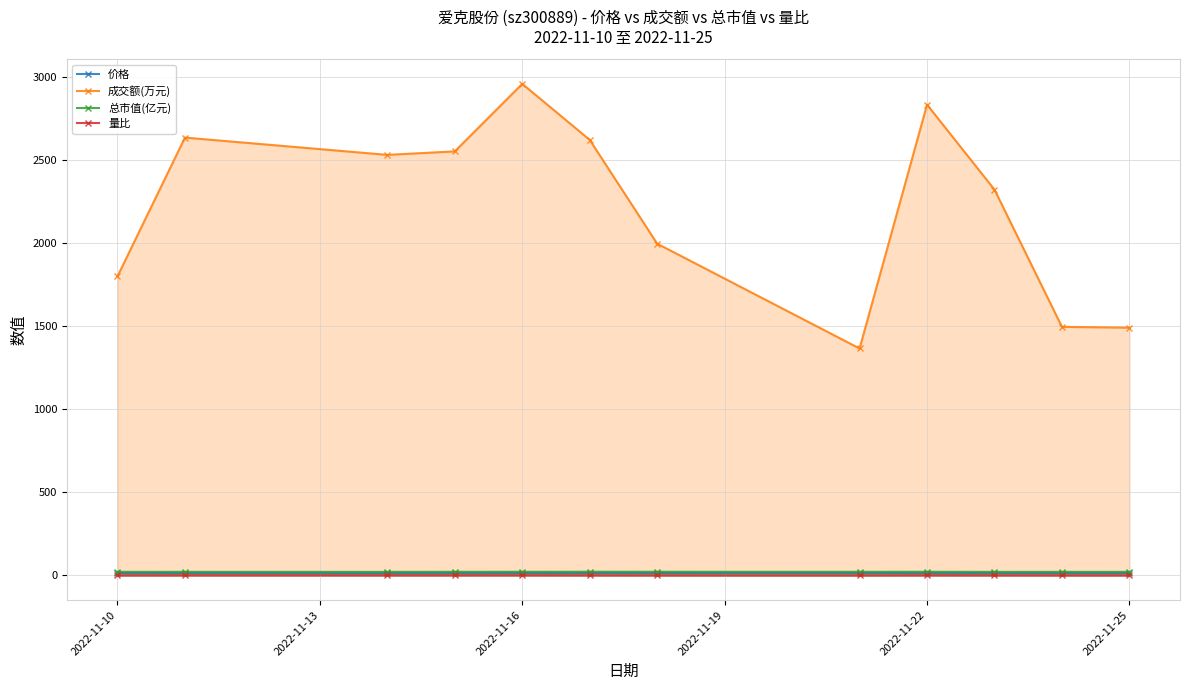

Which category has the highest value across all series?

2022-11-16